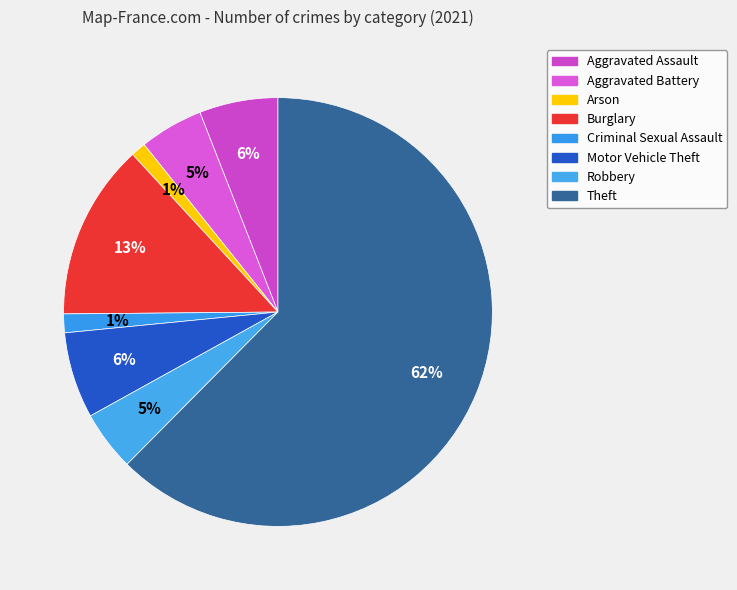

Which category accounts for the majority?

Theft